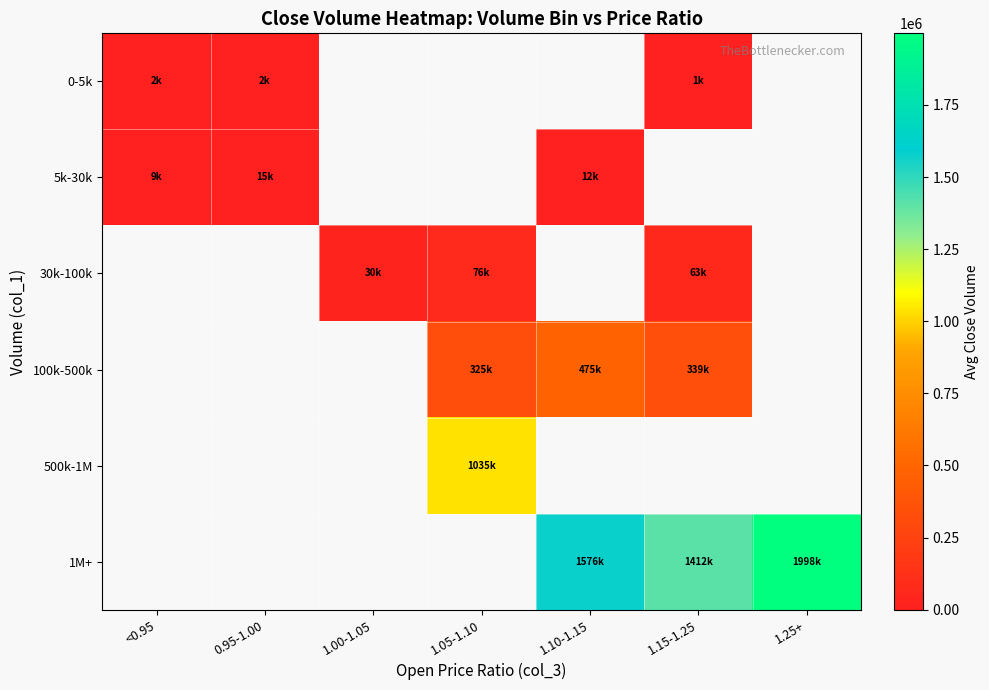

How many series are shown in this chart?

6